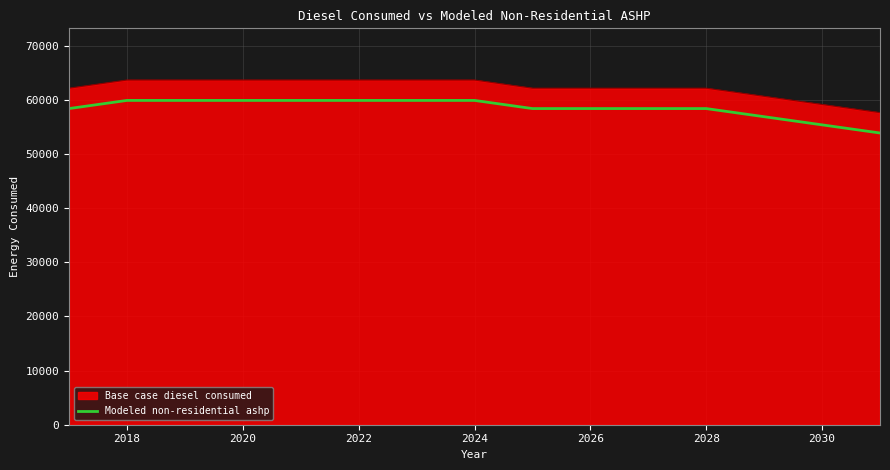

What is the difference between the maximum and minimum values in the Modeled non-residential ashp series?

6018.3